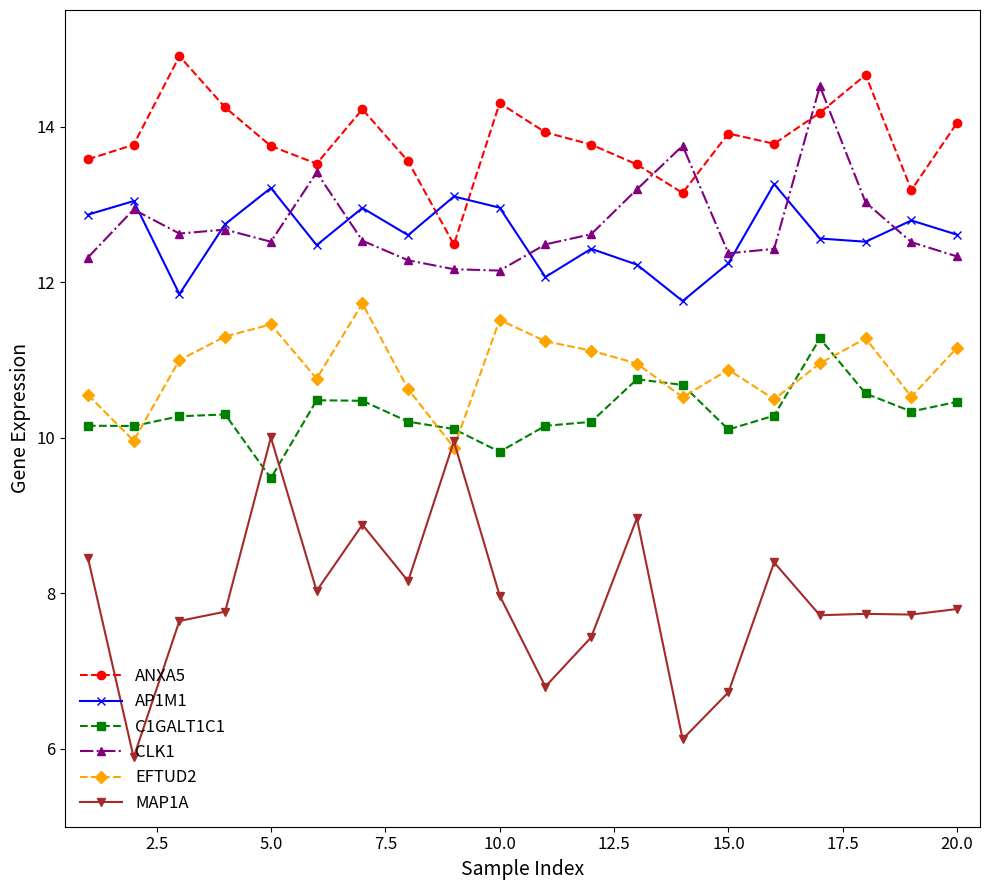

What is the difference between the maximum and second lowest values in the ANXA5 series?

1.8